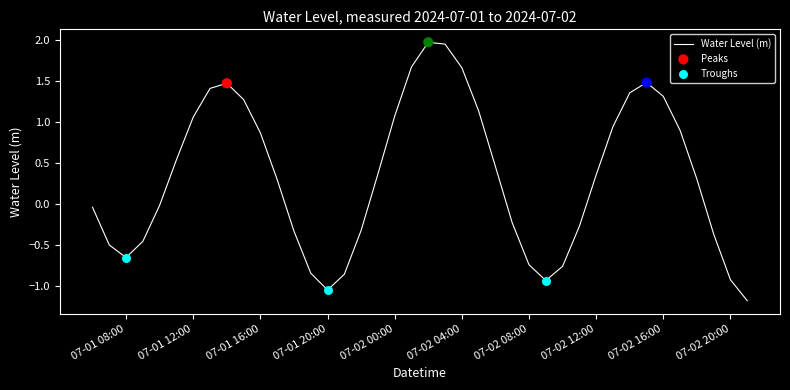

What is the greatest value displayed?

2.0